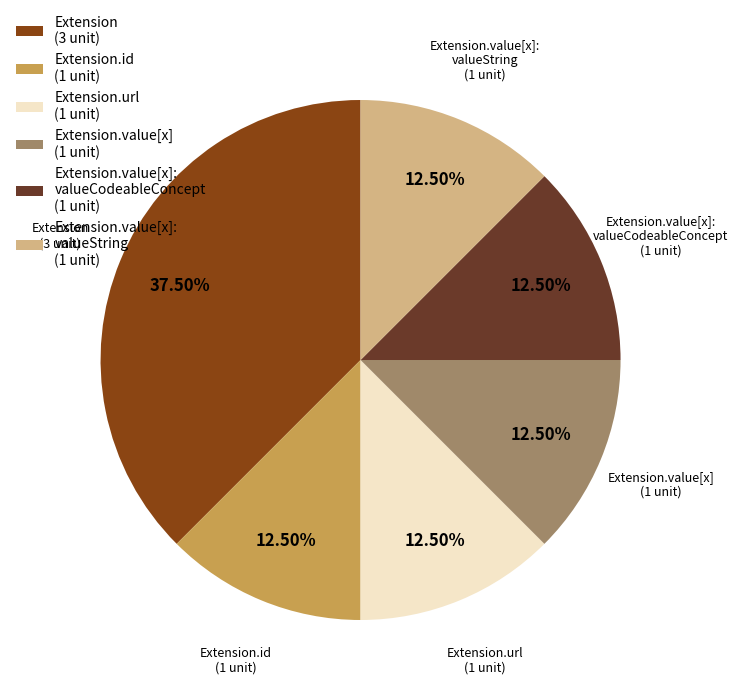

What is the ratio of the value at Extension.value[x]: valueCodeableConcept (1 unit) to the value at Extension.id (1 unit)?

1.0